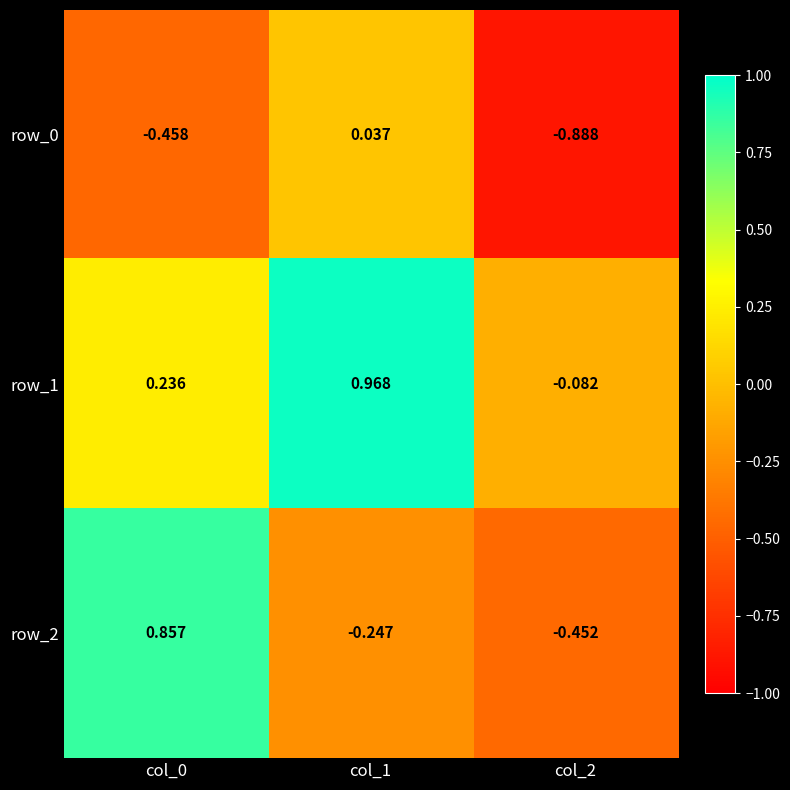

Is the value of row_0 at col_1 greater than the value of row_2 at col_1?

Yes